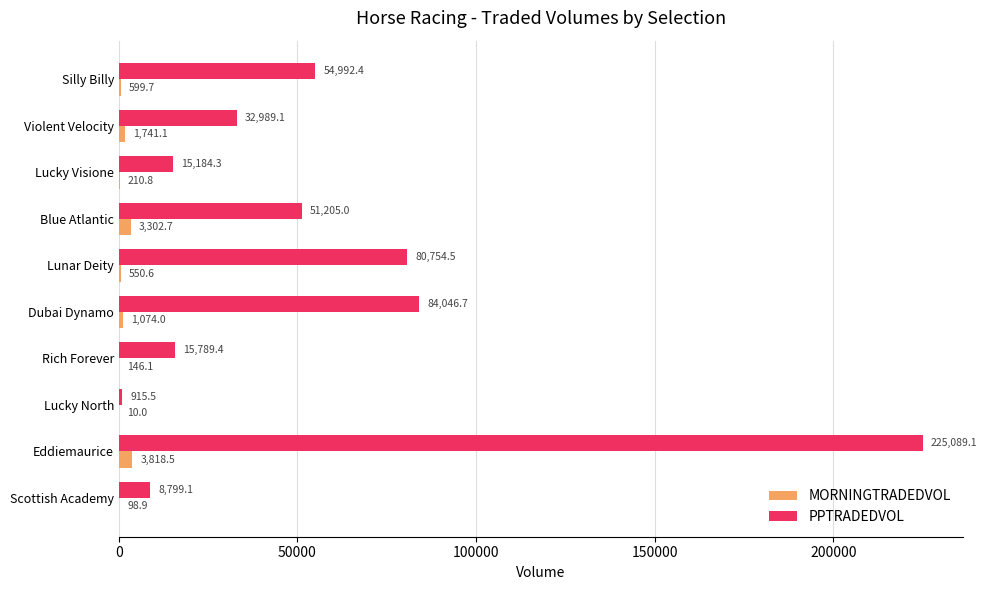

Between Rich Forever and Violent Velocity, which series saw the biggest shift?

PPTRADEDVOL